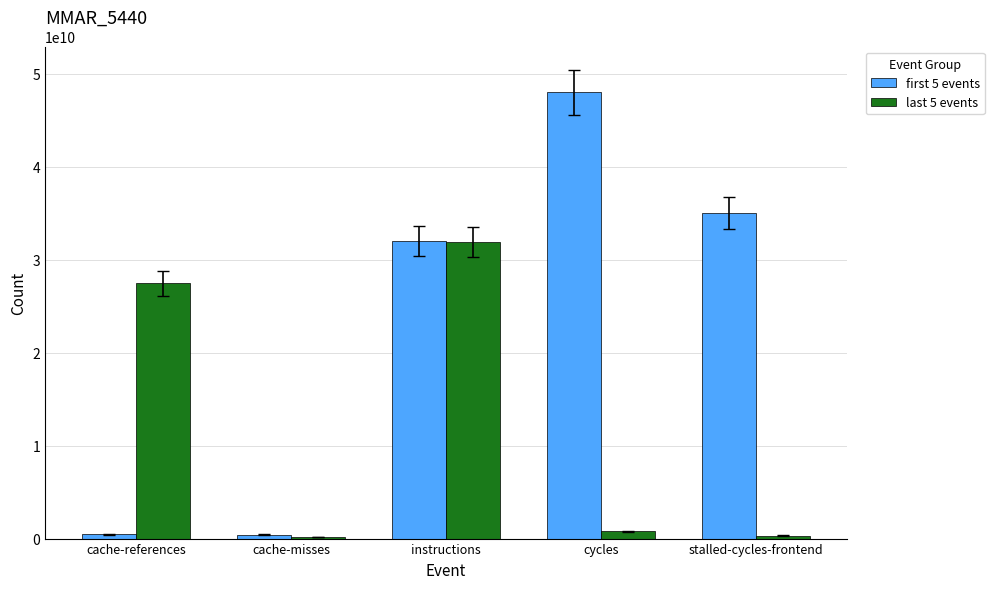

Which series has the widest spread of values?

first 5 events